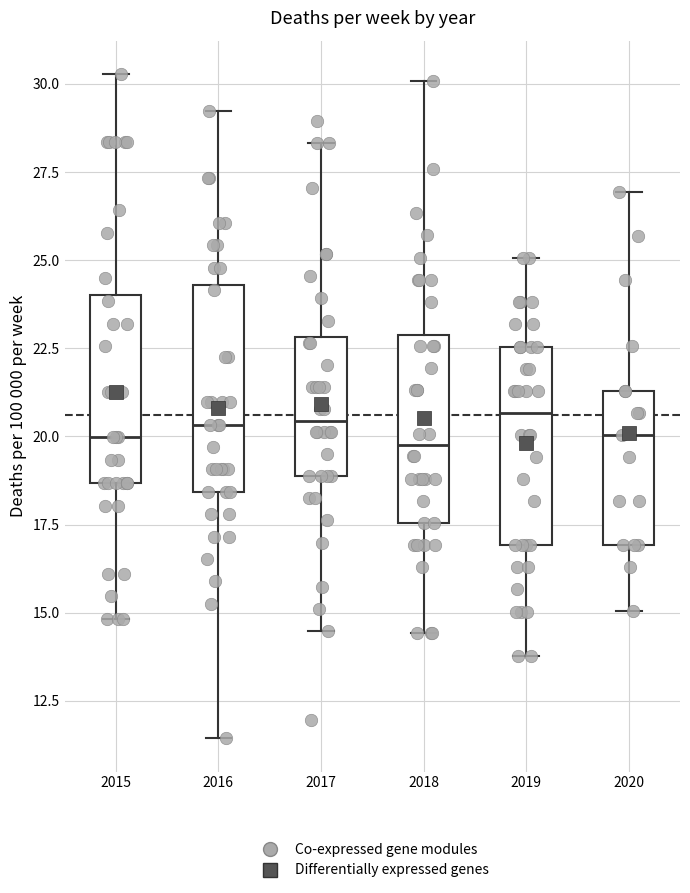

Reading left to right, read every box against the y-axis: the position of its median line, the range the box covers, and the ends of its whiskers. The values are not printed on the chart, so give them approximately, as read against the axis.

2015: median 20.0, box 18.5 to 24.0, whiskers 15.0 to 30.5
2016: median 20.5, box 18.5 to 24.5, whiskers 11.5 to 29.0
2017: median 20.5, box 19.0 to 23.0, whiskers 14.5 to 28.5
2018: median 19.5, box 17.5 to 23.0, whiskers 14.5 to 30.0
2019: median 20.5, box 17.0 to 22.5, whiskers 14.0 to 25.0
2020: median 20.0, box 17.0 to 21.5, whiskers 15.0 to 27.0